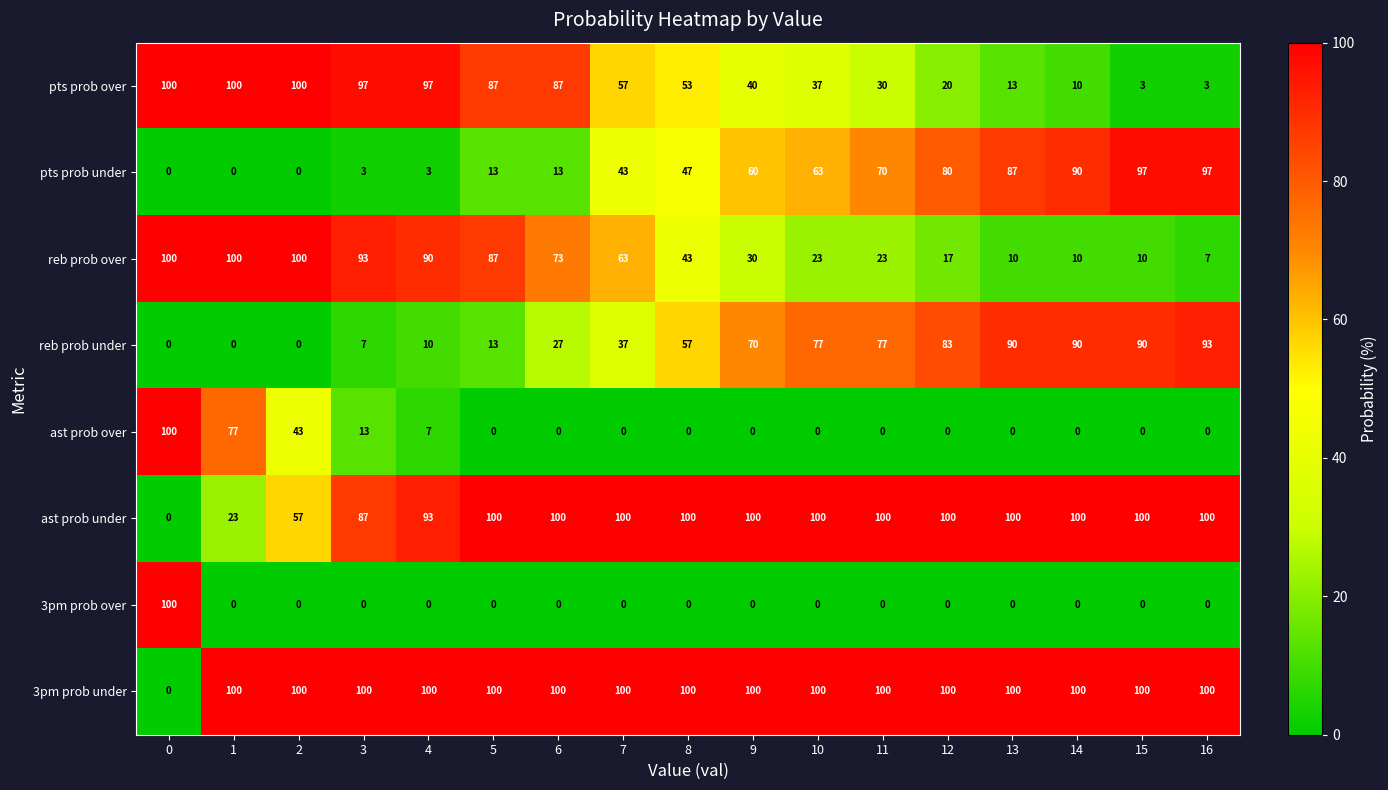

What is the difference between the second highest and minimum values in the pts prob over series?

97